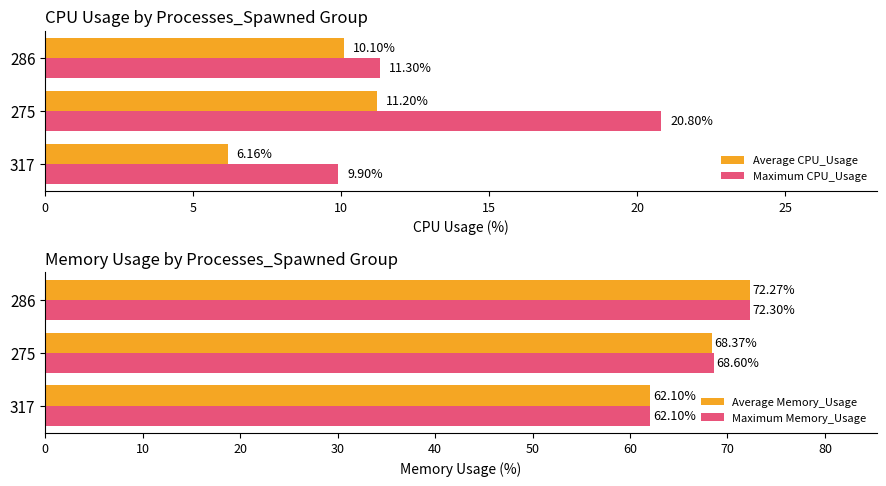

What is the sum of the Maximum CPU_Usage values at 317 and 286?

21.2